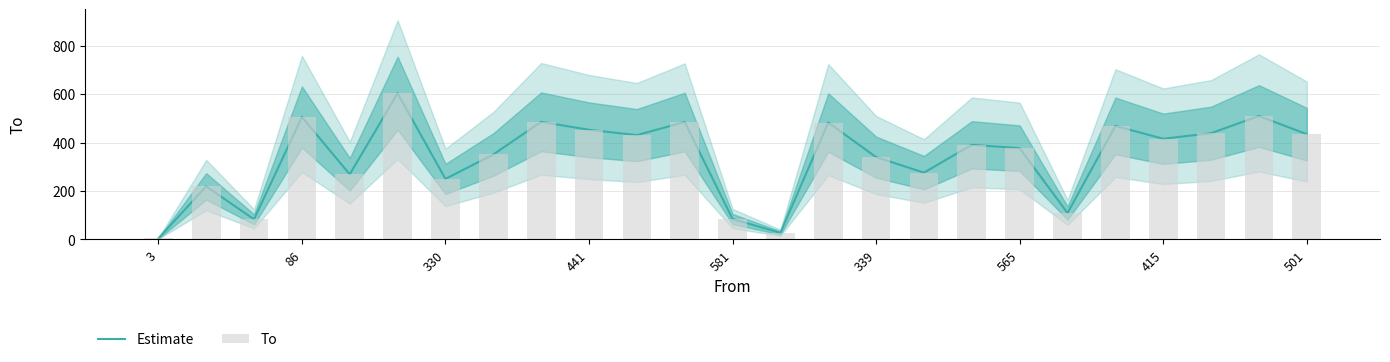

At how many categories does at least one series exceed 548?

1